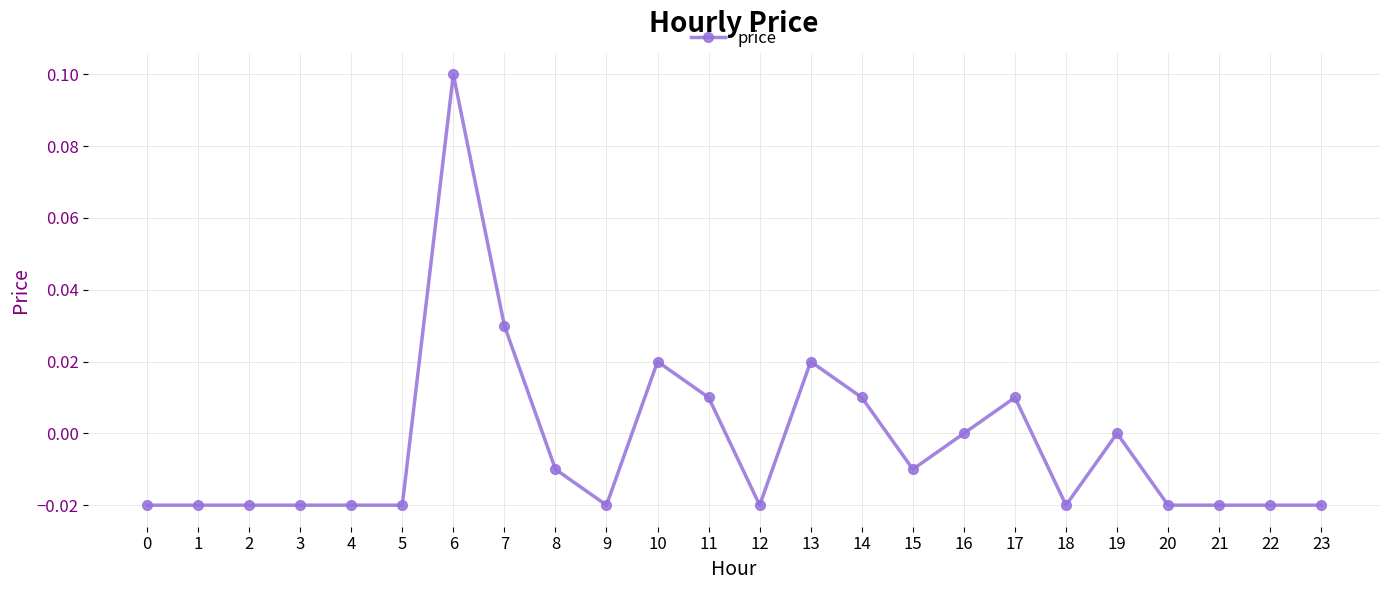

True or false: the data has more than 0 interior local peaks.

True